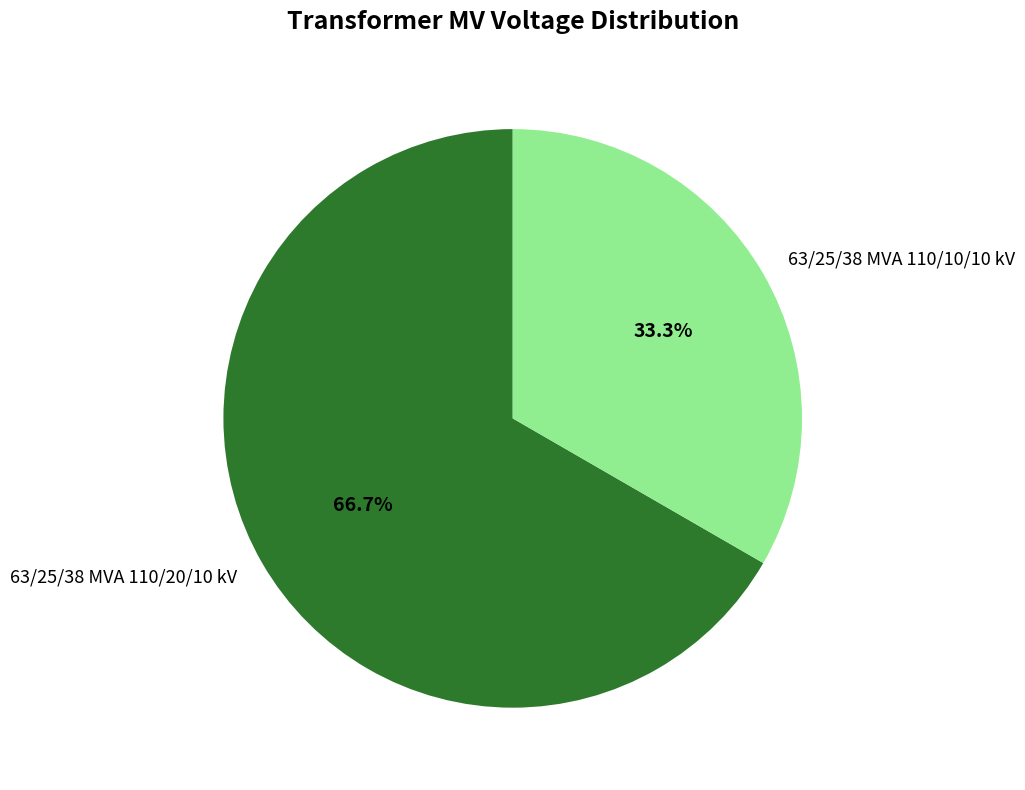

How many slices are in this pie chart?

2